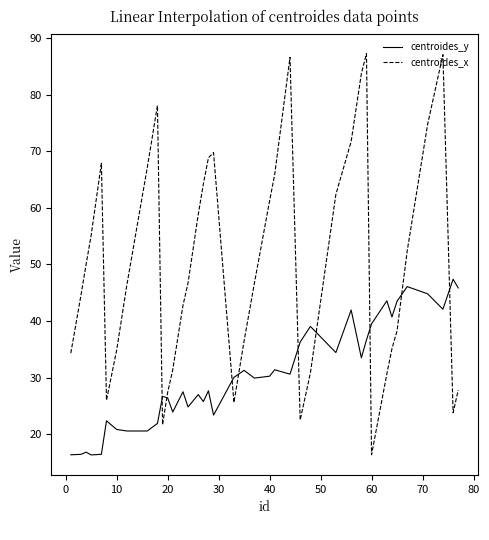

Rank the series by their maximum value, from lowest to highest.

centroides_y, centroides_x